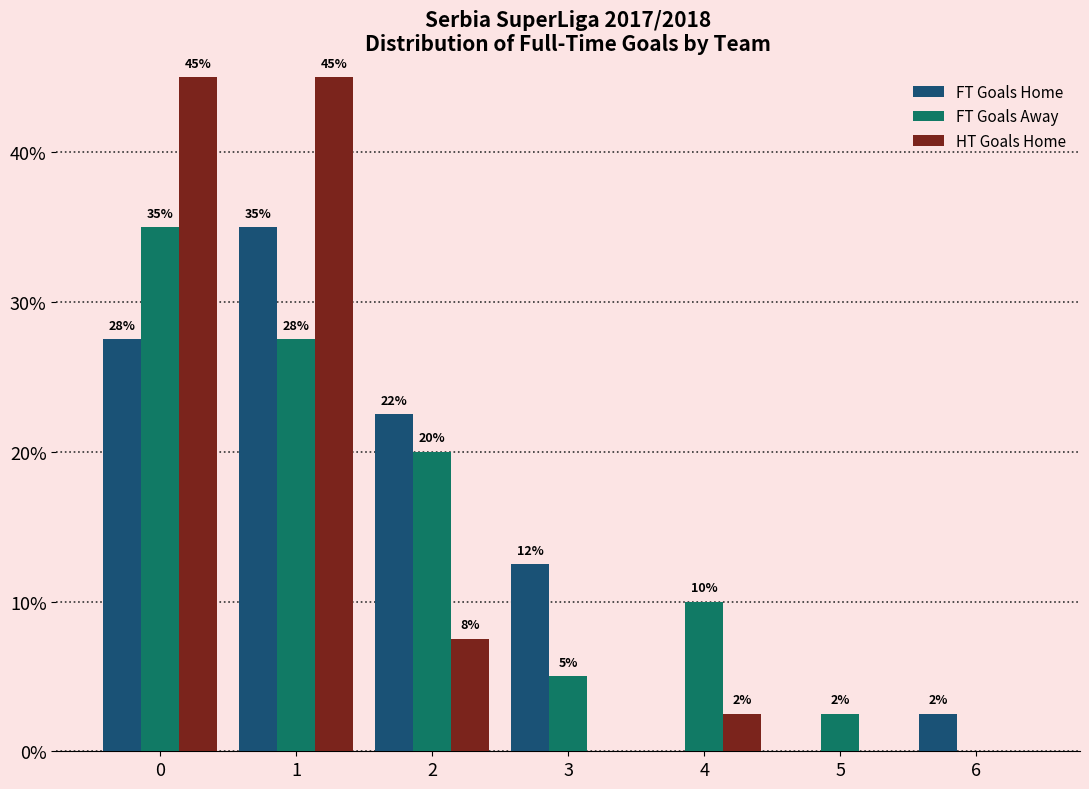

What is the average value of the FT Goals Away series?

14.3